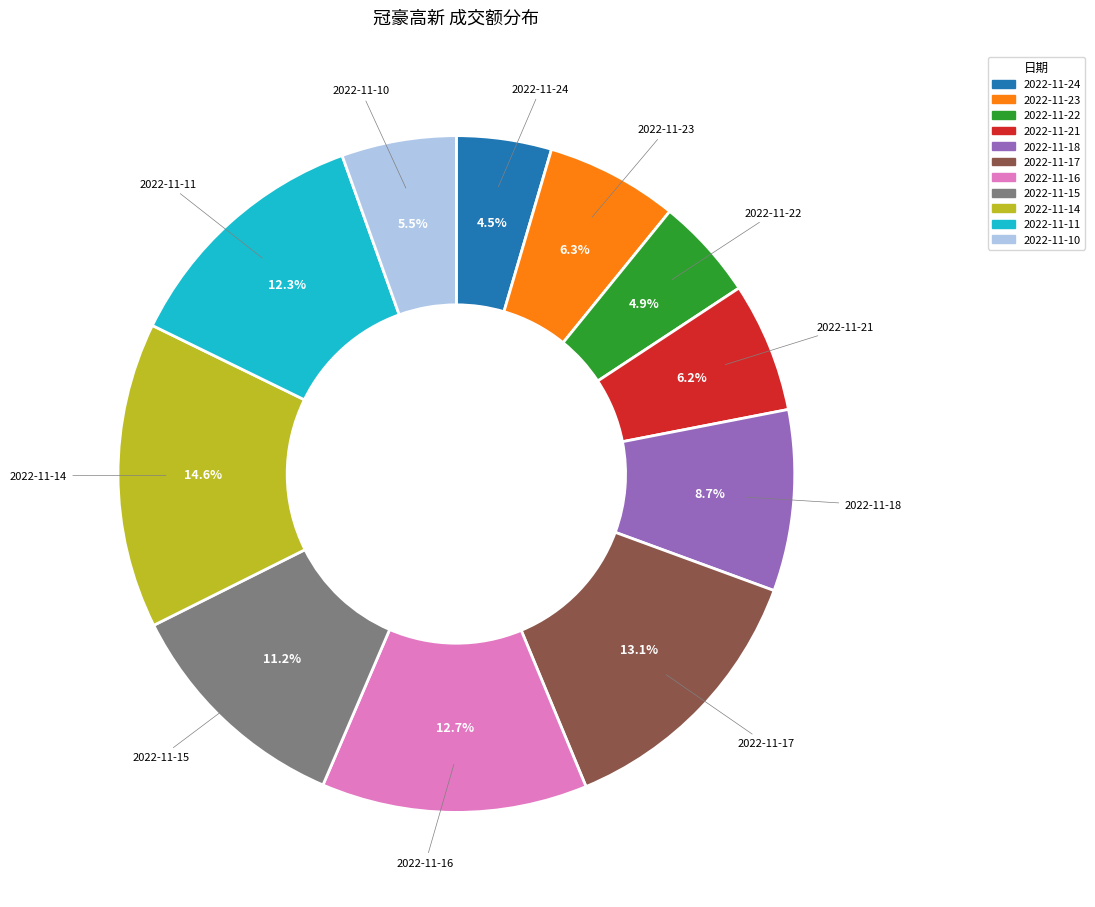

What is the ratio of the value at 2022-11-16 to the value at 2022-11-15?

1.1